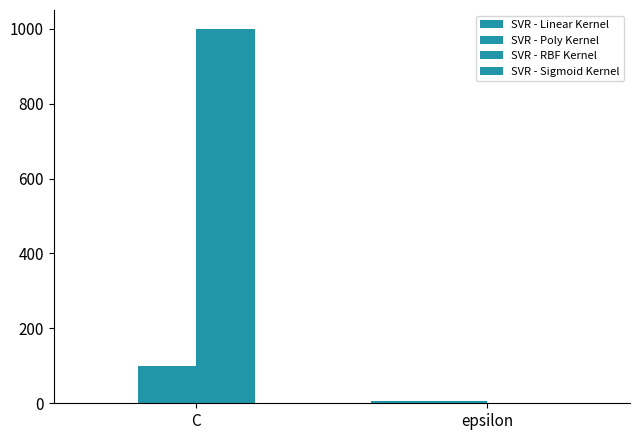

What is the sum of all SVR - RBF Kernel values?

1001